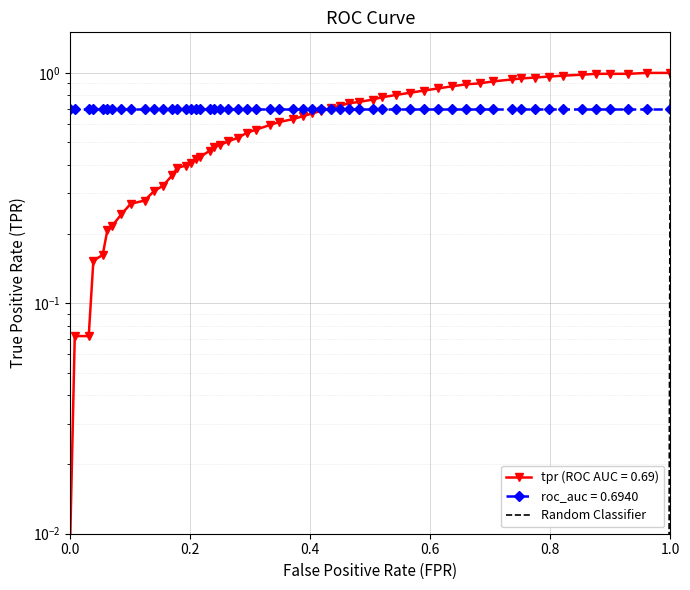

The chart shows a value of 2 at 1.0. True or false?

False